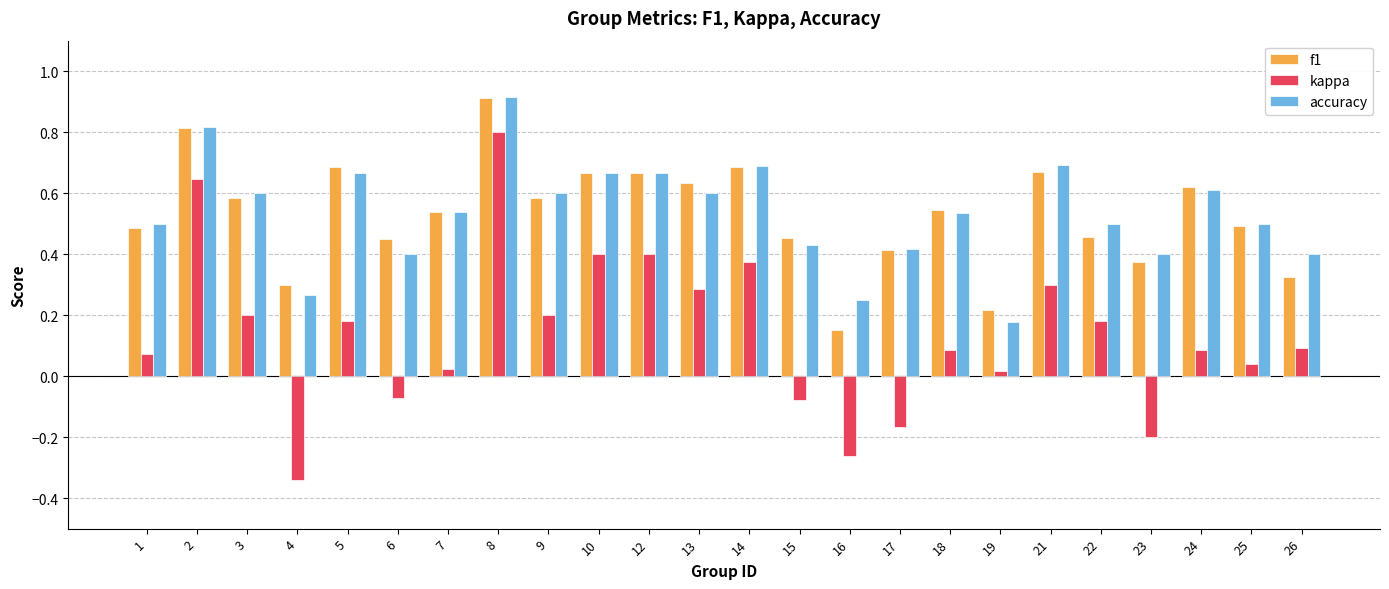

At which category is the sum across all series the highest?

8